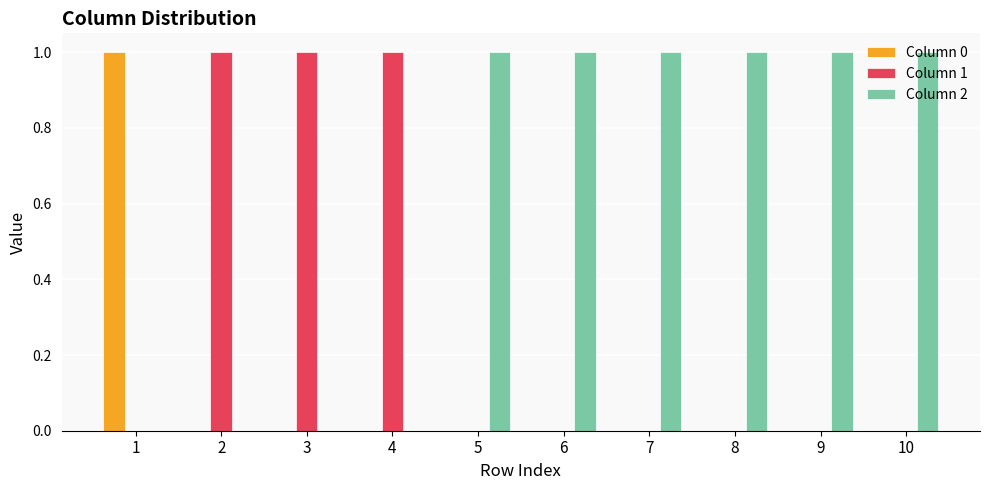

Which series has the largest total across all categories?

Column 2